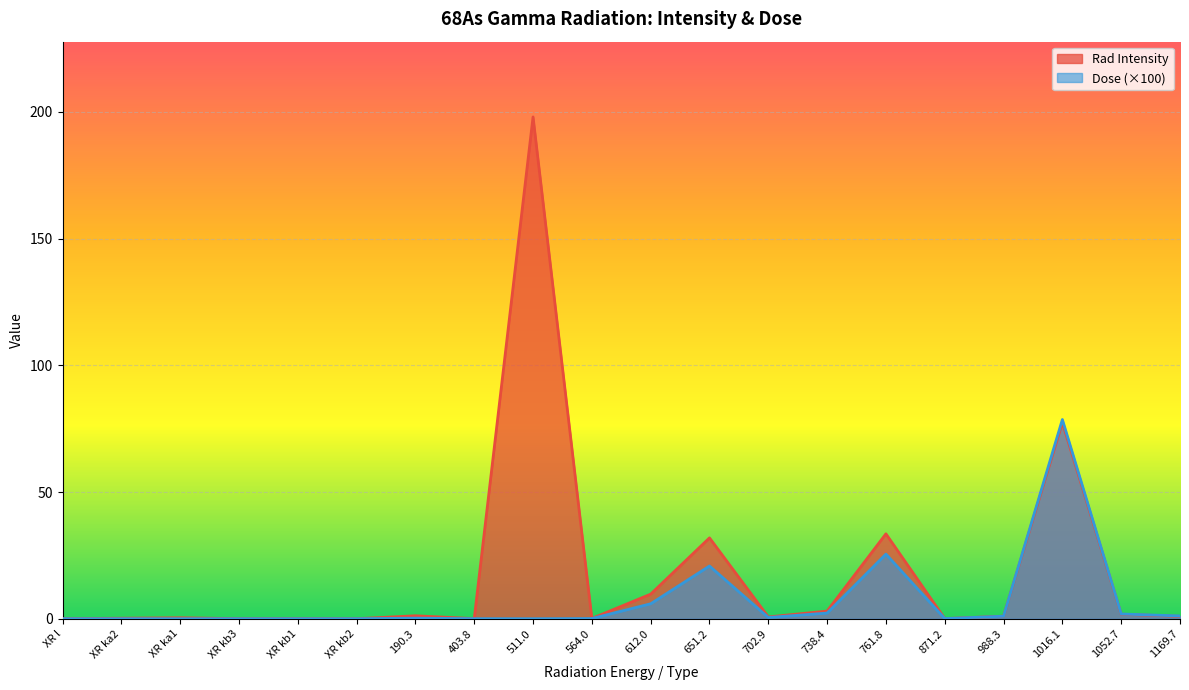

True or false: Dose has more than 0 interior local peaks.

True